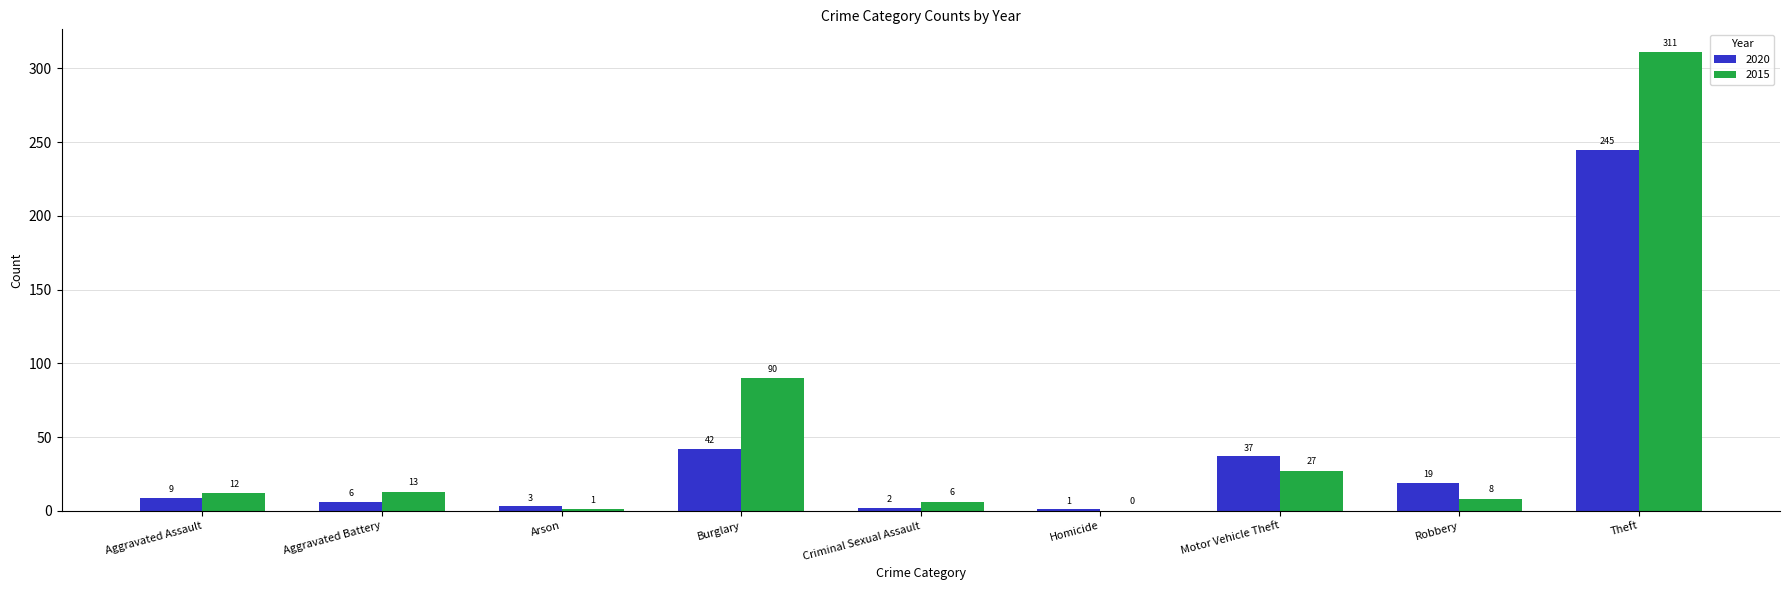

What is the sum of all 2020 values?

364